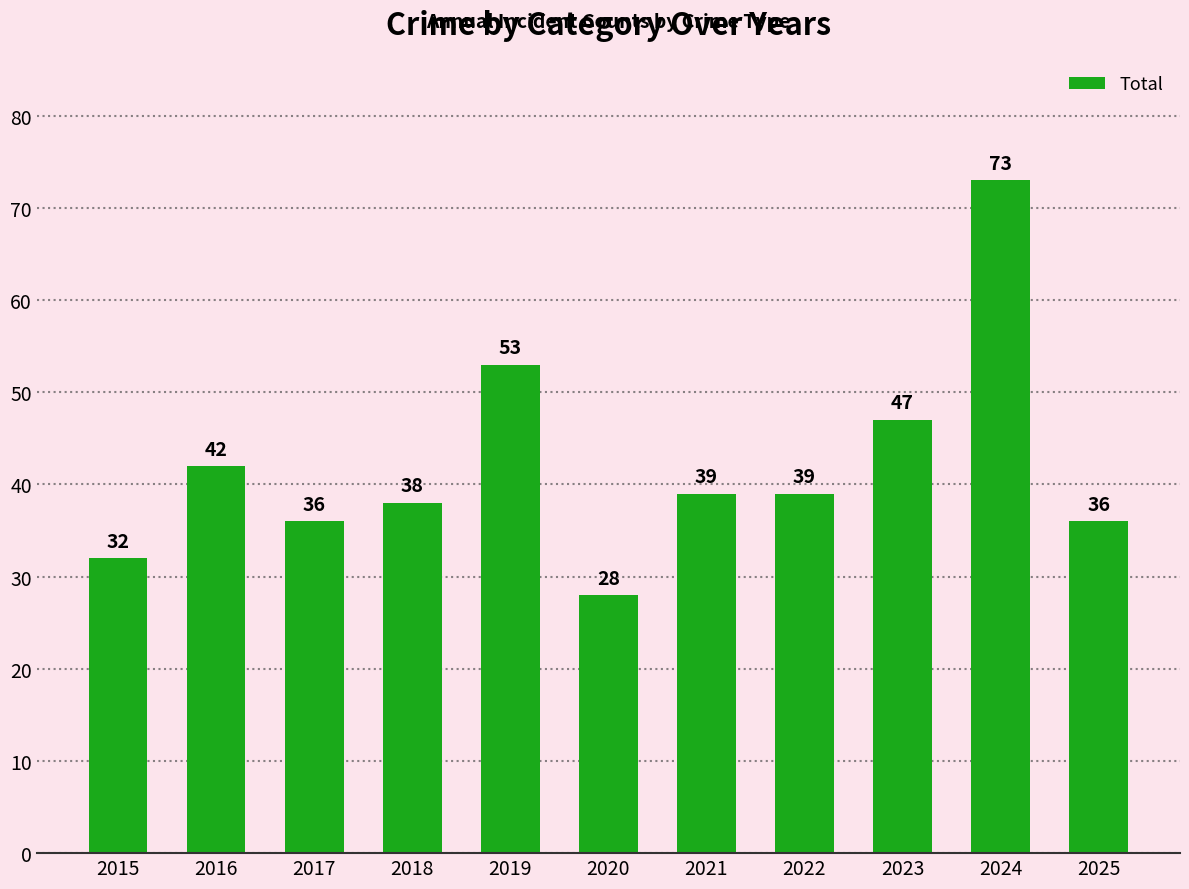

Reading left to right, extract all data points from this chart.

2015=32	2016=42	2017=36	2018=38	2019=53	2020=28	2021=39	2022=39	2023=47	2024=73	2025=36